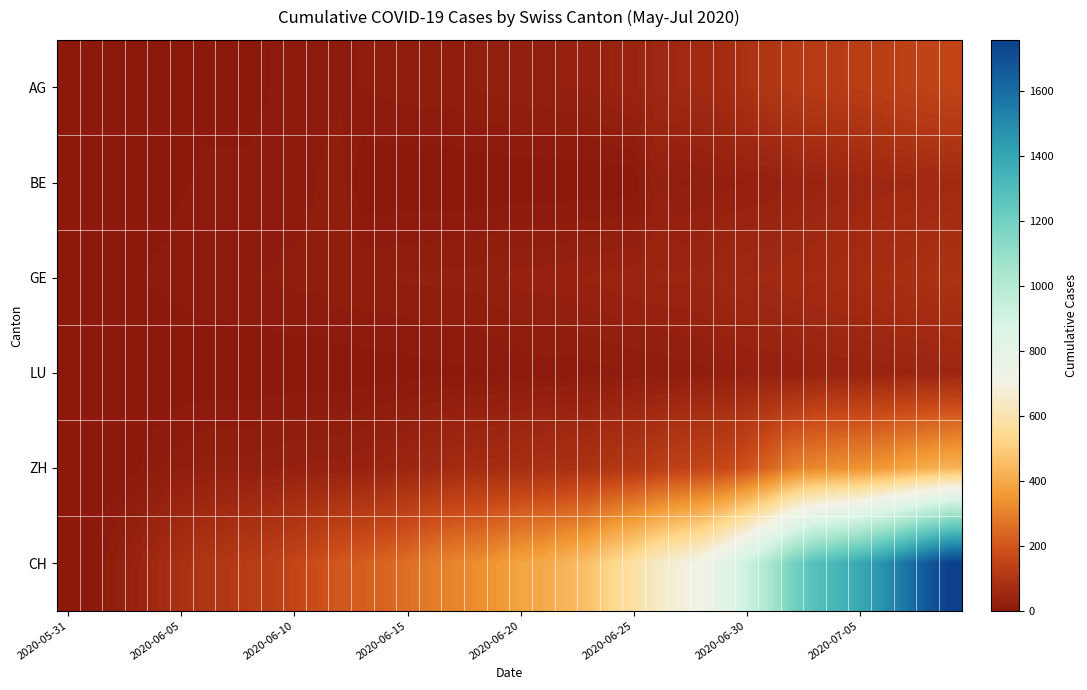

How many series are shown in this chart?

6